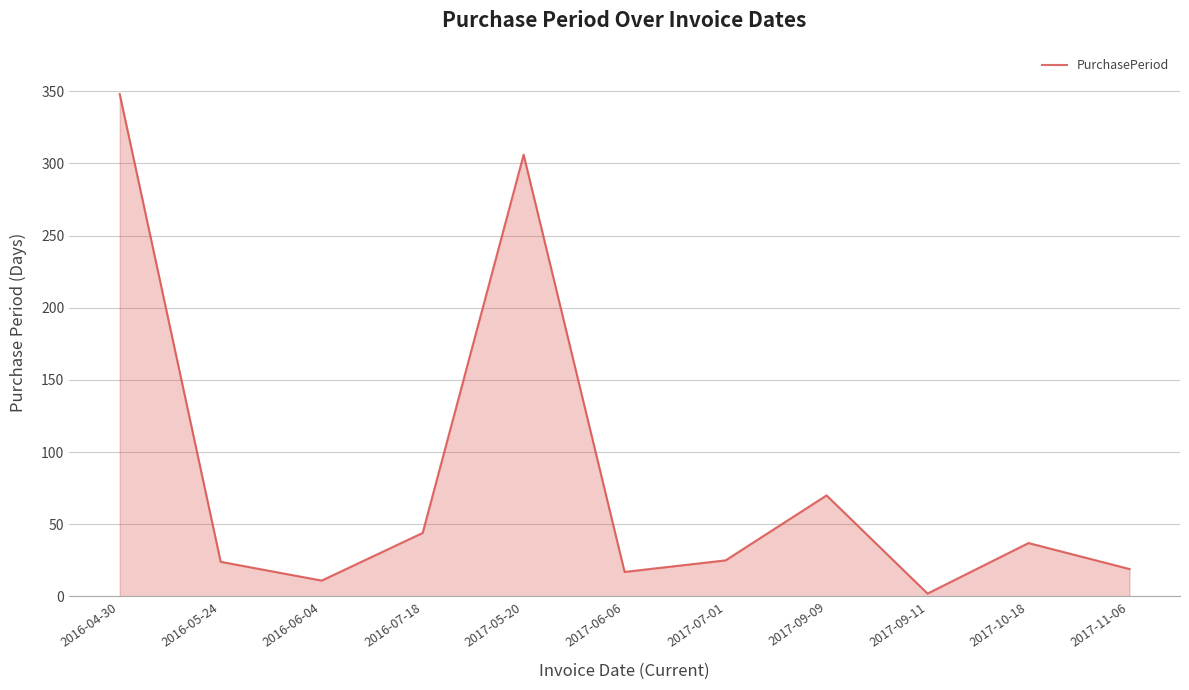

Is it true that the value at 2017-07-01 is 25?

True